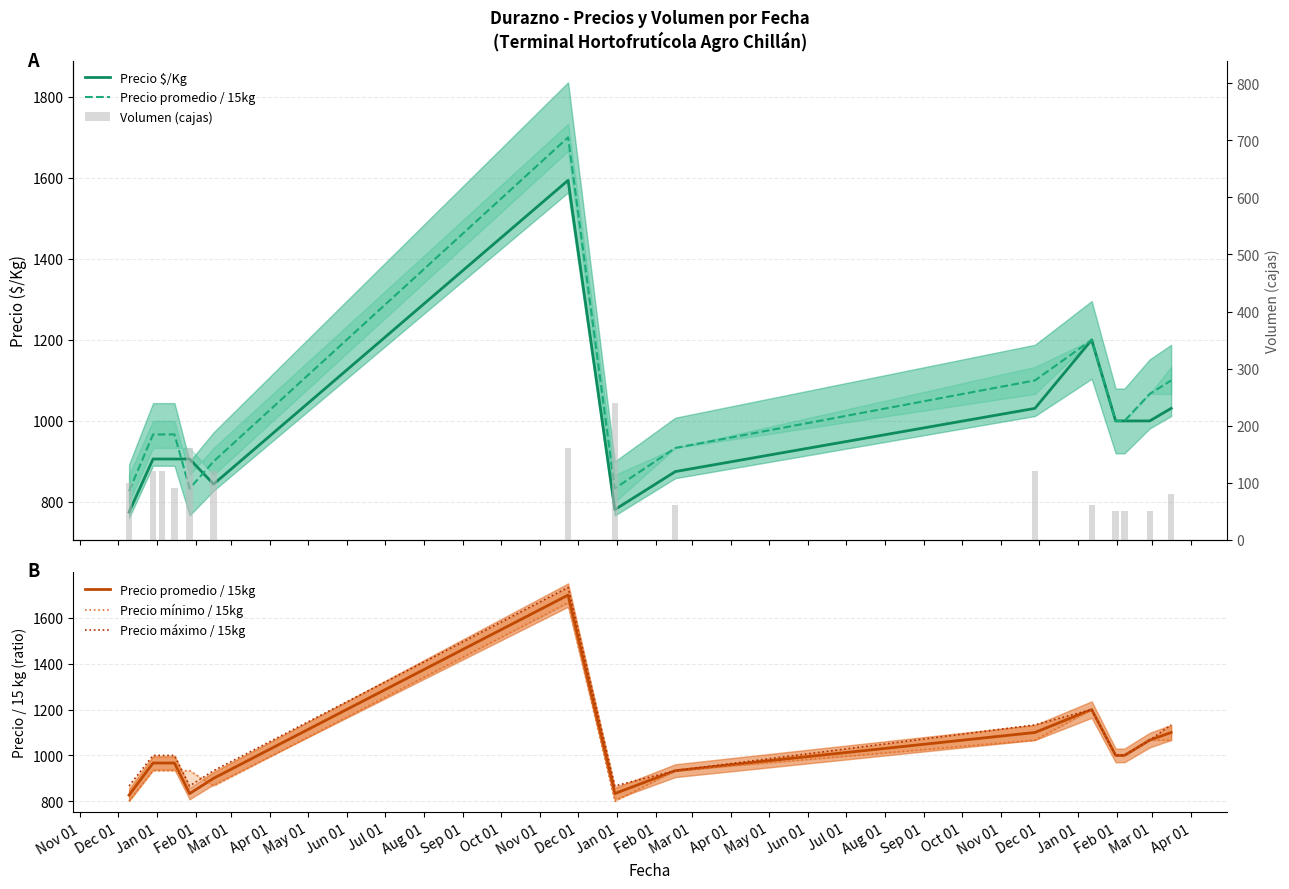

Which series has the widest spread of values?

Precio promedio / 15kg